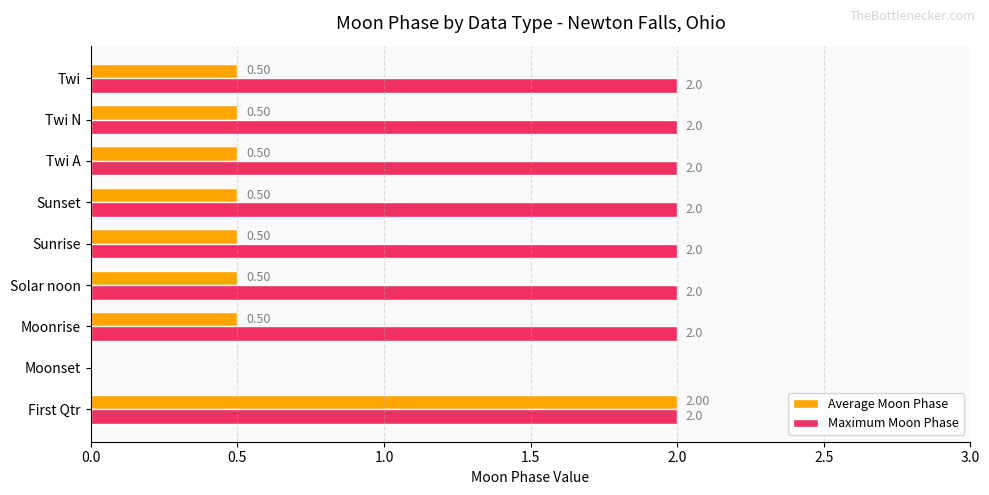

Which series has the largest total across all categories?

Maximum Moon Phase